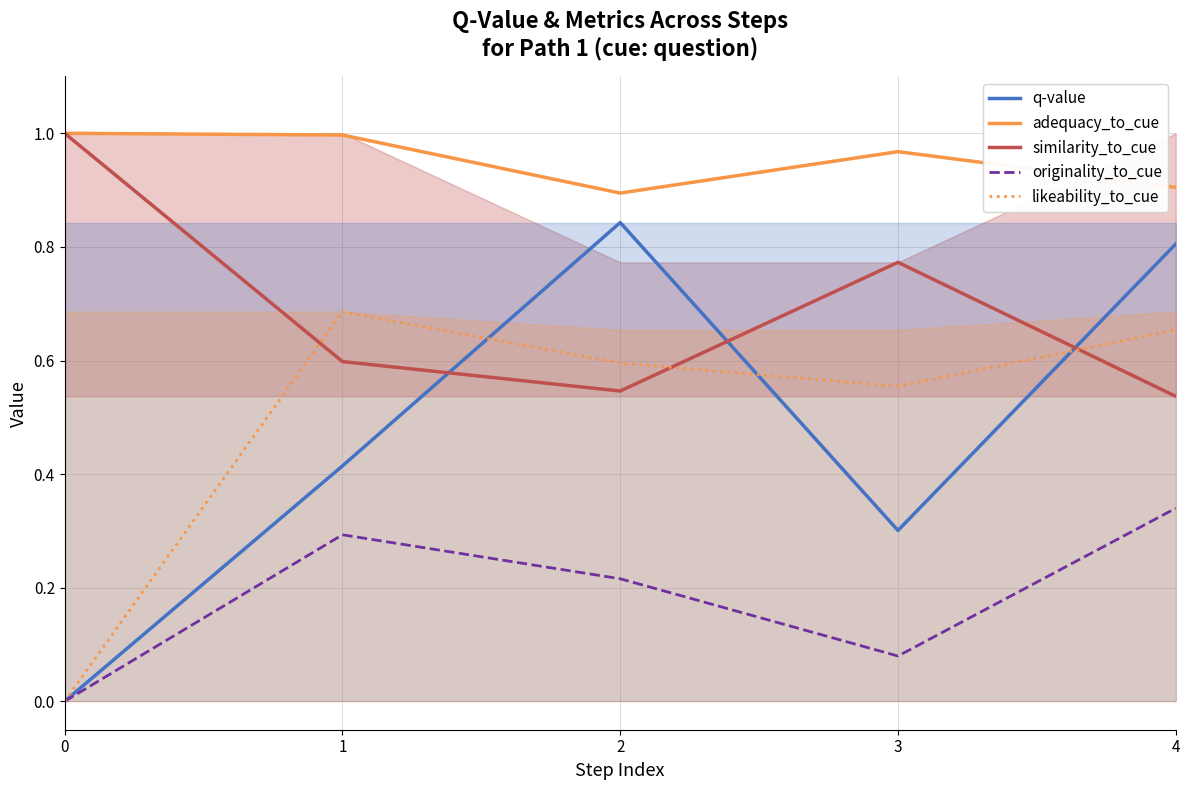

Which series has the largest total across all categories?

adequacy_to_cue